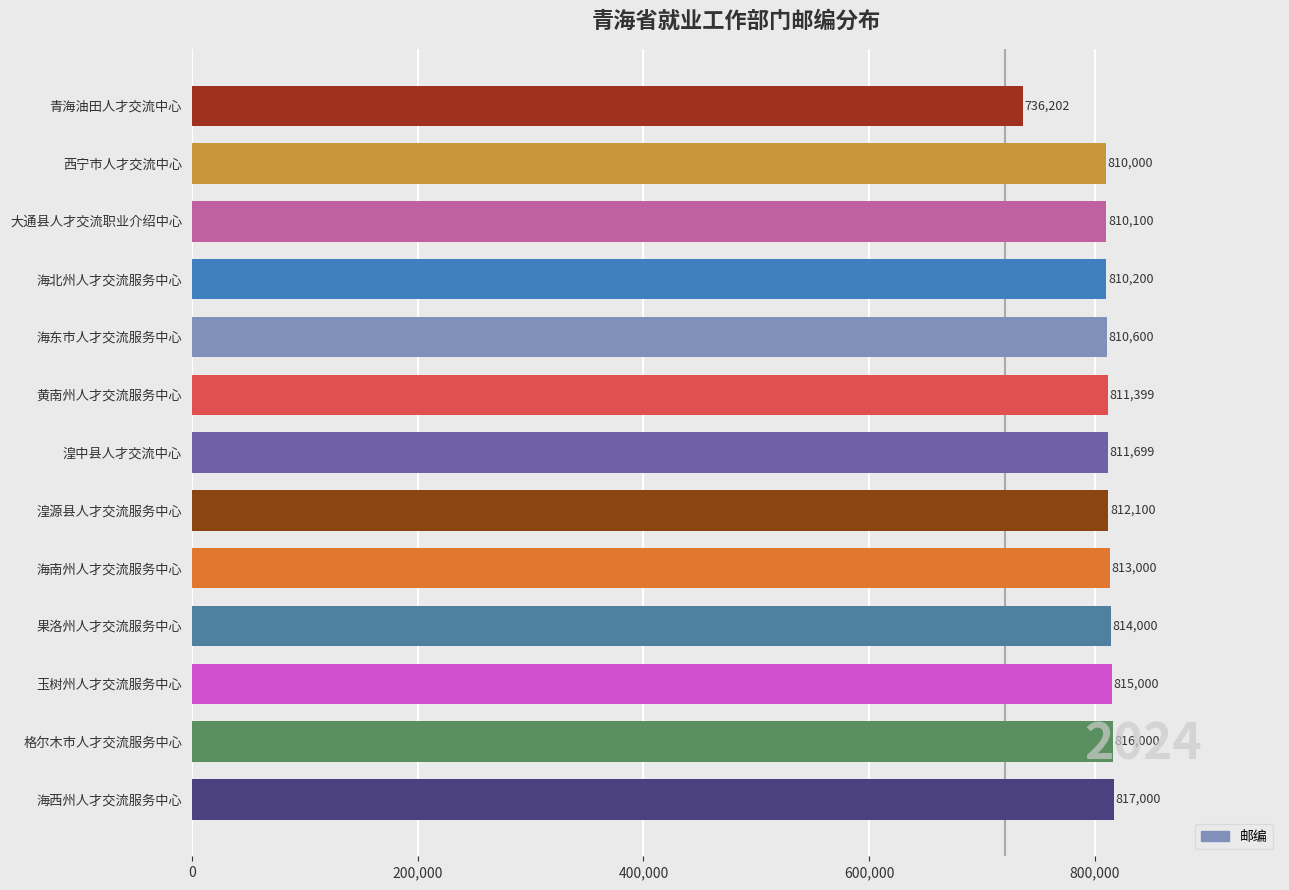

What is the difference between the second highest and second lowest values?

6000